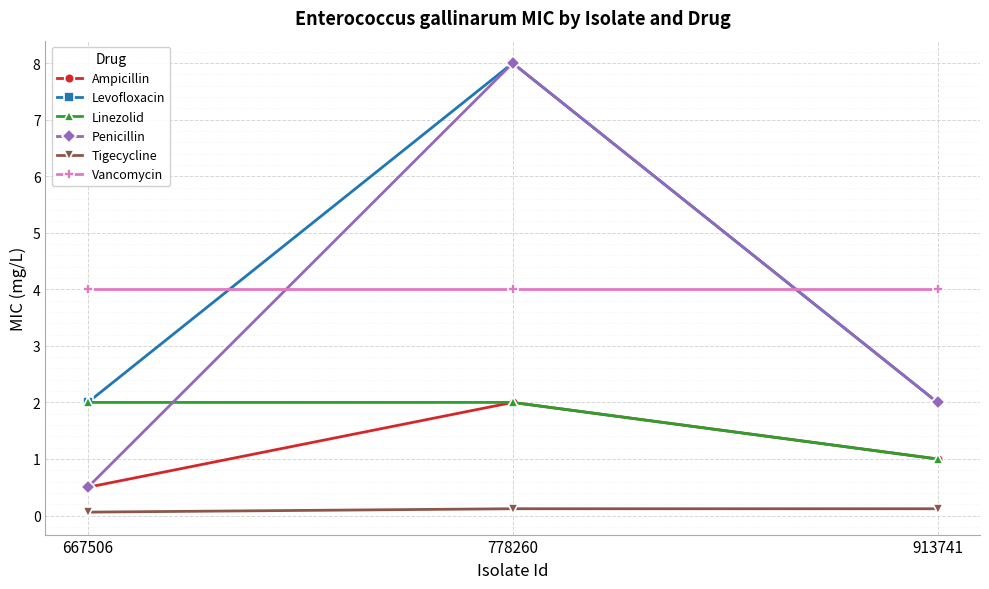

How many lines are shown in the chart?

6